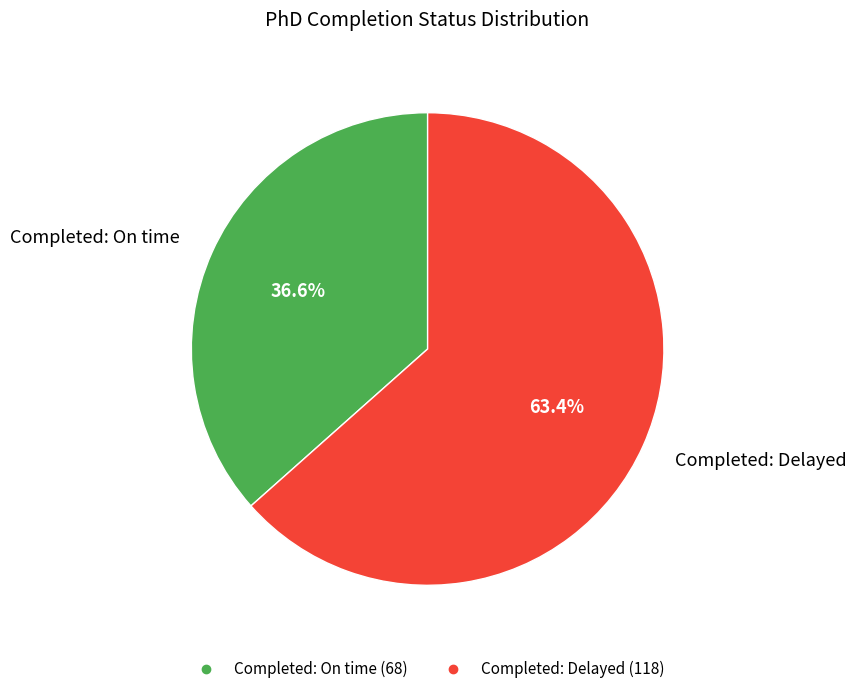

Rank the categories by value from highest to lowest.

Completed: Delayed, Completed: On time